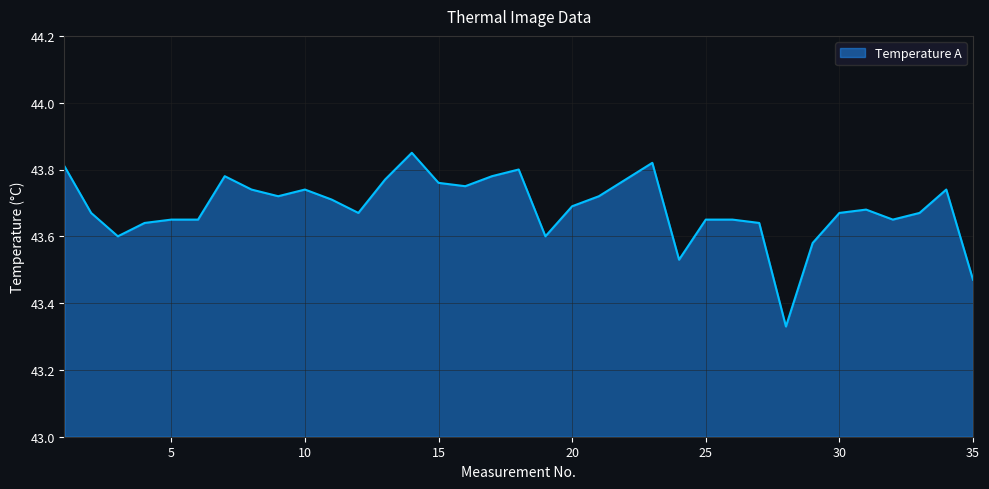

What is the difference between the maximum and minimum values?

0.5